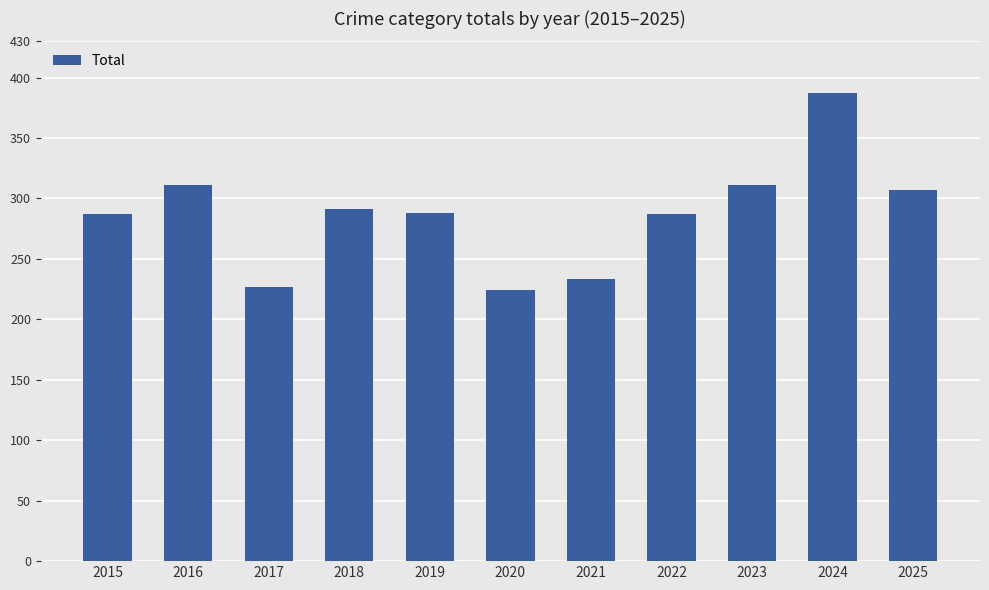

What is the value of the 3rd bar from the left?

227